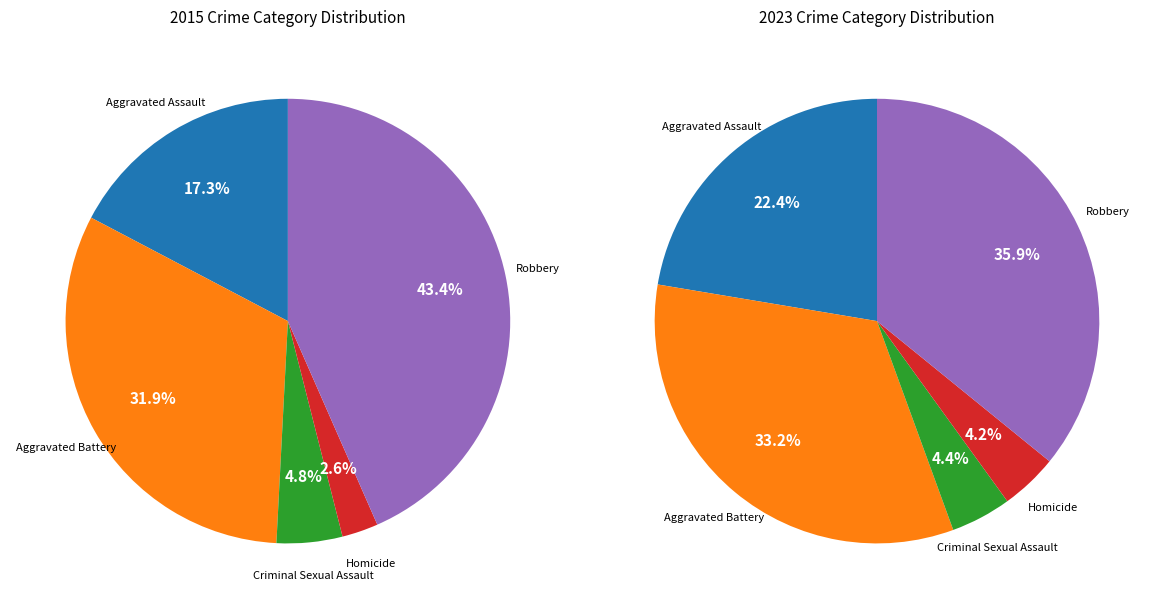

Between Homicide and Aggravated Assault, which is larger?

Aggravated Assault